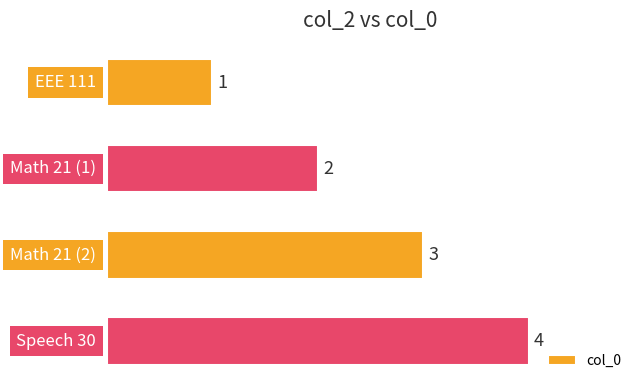

What is the sum of all values?

10